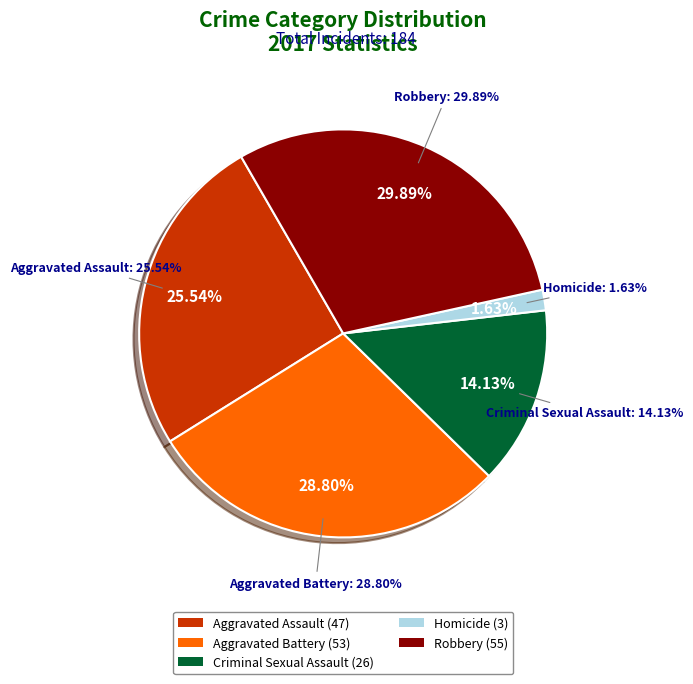

What percentage is the Criminal Sexual Assault slice, to the nearest percent?

14%